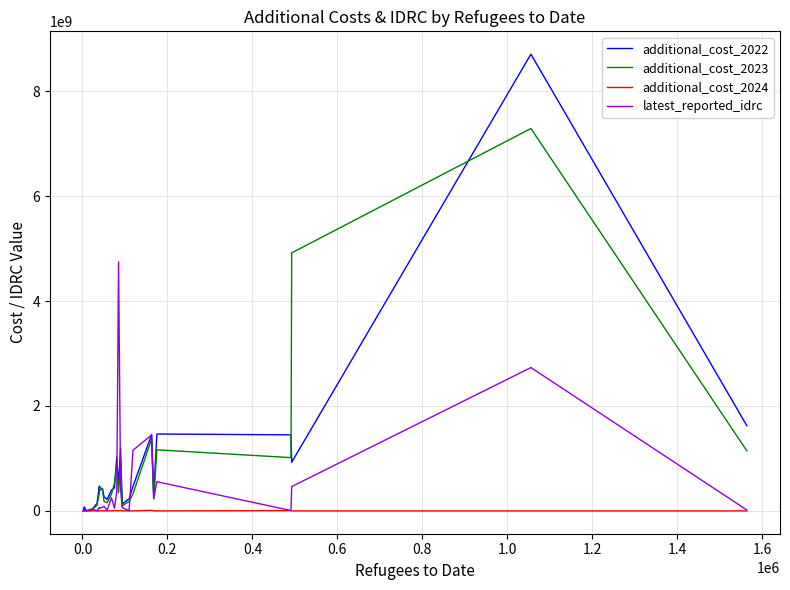

List the series in order of their peak value, lowest first.

additional_cost_2024, latest_reported_idrc, additional_cost_2023, additional_cost_2022